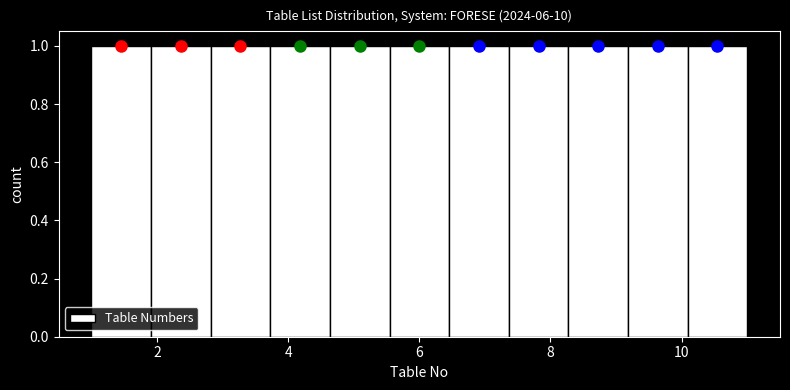

Reading left to right, list every bar in this chart as the range it spans on the x-axis followed by its height. Neither the bar edges nor the heights are printed on the chart, so give them approximately, as read against the axes.

1.0 to 2.0: 1
2.0 to 2.8: 1
2.8 to 3.8: 1
3.8 to 4.6: 1
4.6 to 5.6: 1
5.6 to 6.4: 1
6.4 to 7.4: 1
7.4 to 8.2: 1
8.2 to 9.2: 1
9.2 to 10.0: 1
10.0 to 11.0: 1